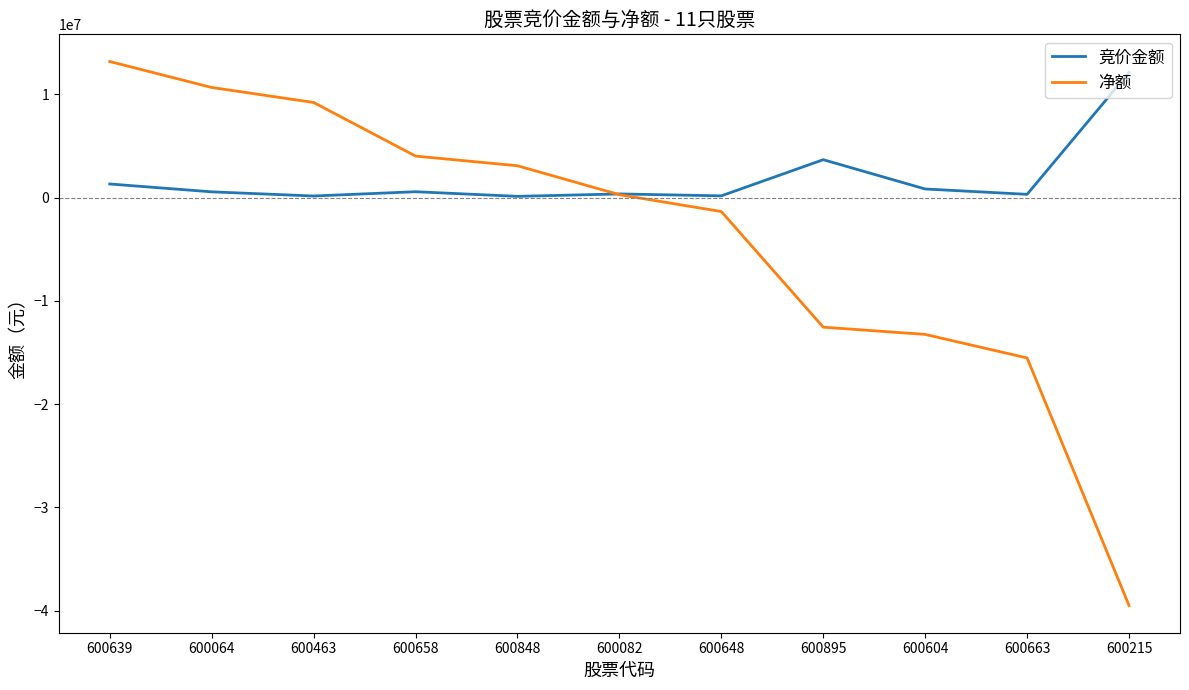

Which series changed the most between 600064 and 600082?

净额